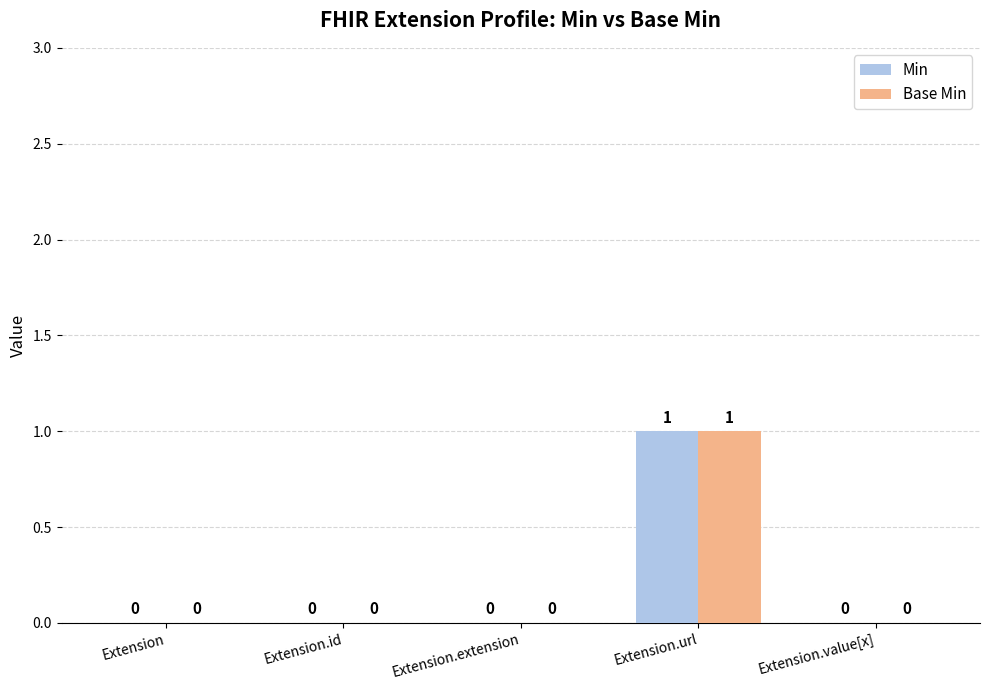

How many Base Min values are between 0 and 1?

5